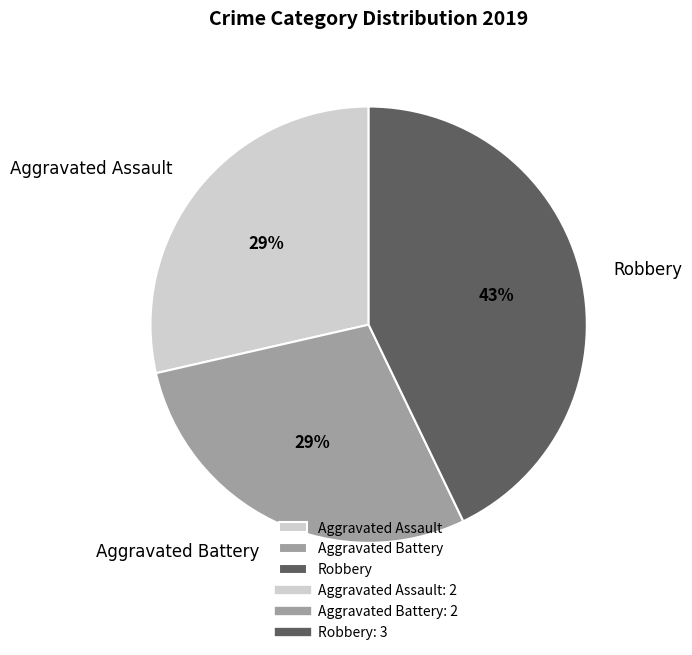

Is Aggravated Battery the majority of the pie?

No